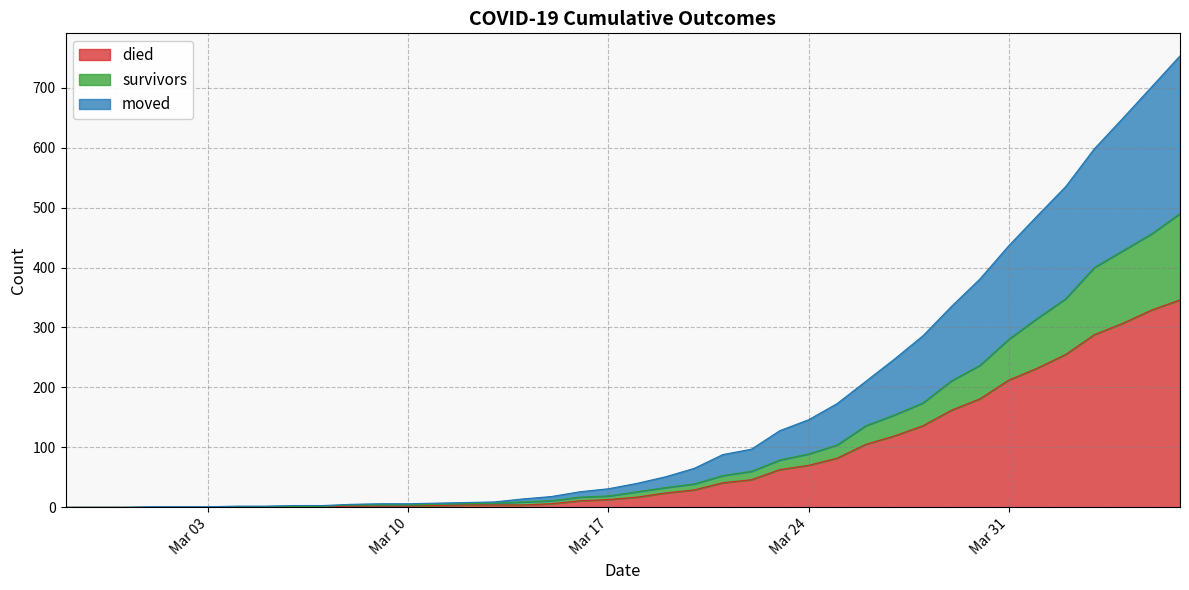

Does the chart have visible grid lines?

Yes